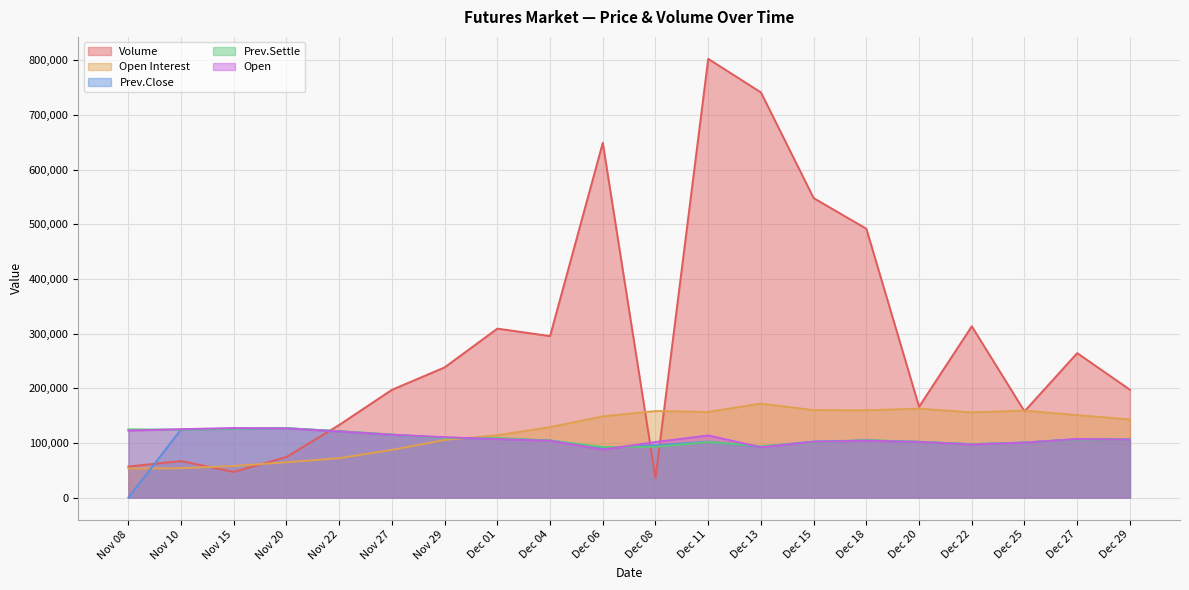

What is the total value across all series at Nov 27?

629724